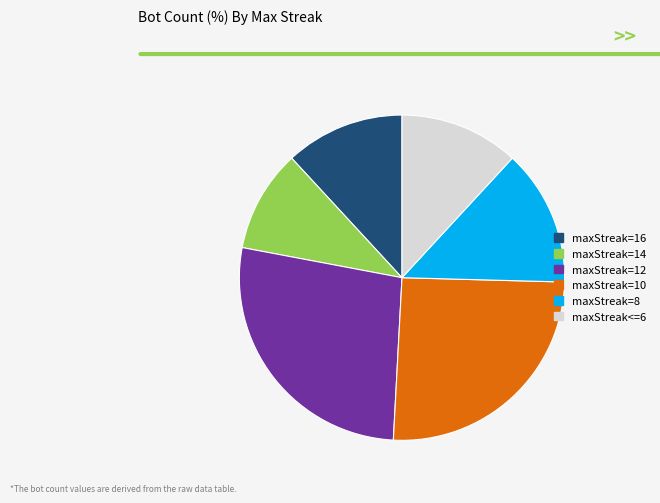

Between maxStreak=14 and maxStreak=10, which is larger?

maxStreak=10